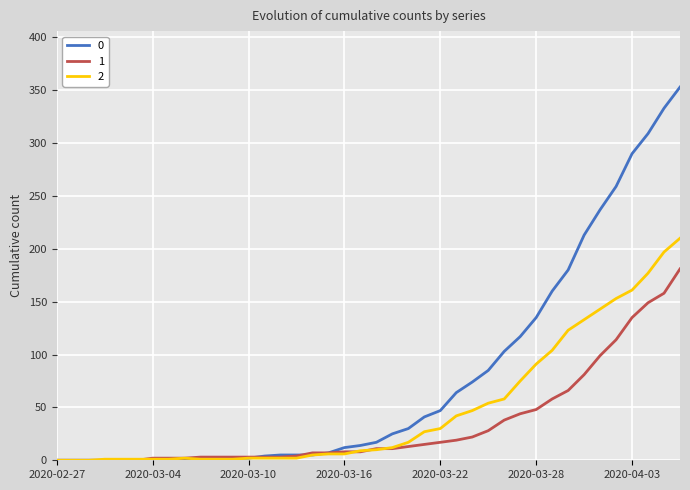

List the series in order of their overall mean, lowest first.

1, 2, 0